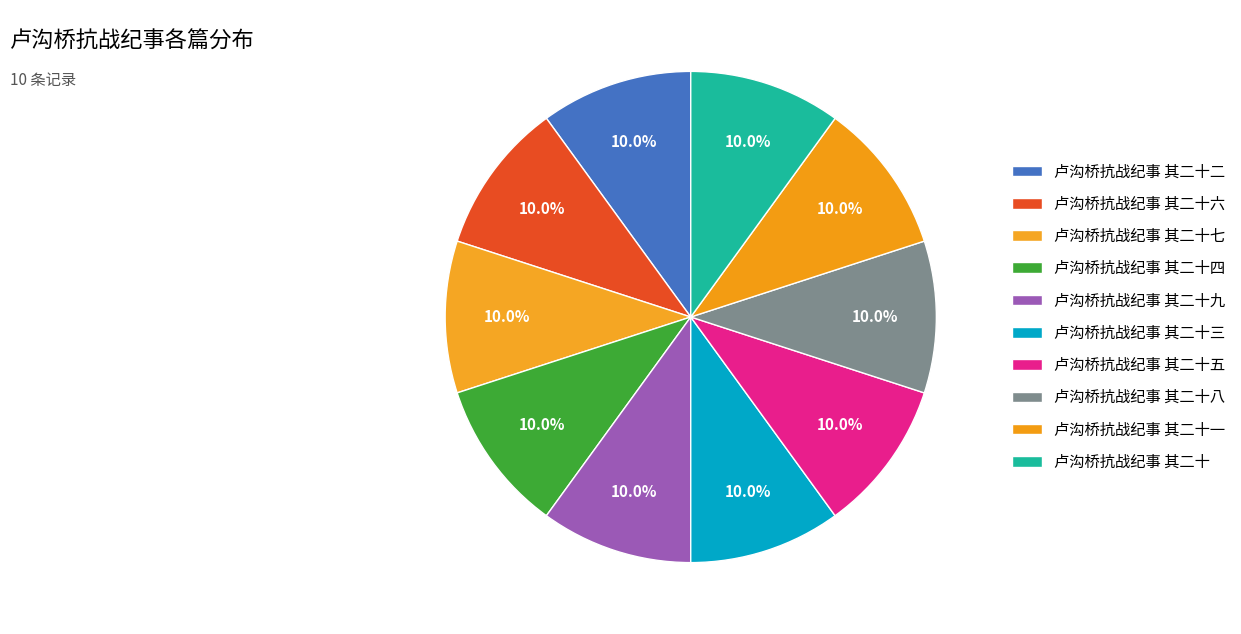

Between 卢沟桥抗战纪事 其二十八 and 卢沟桥抗战纪事 其二十五, which is larger?

卢沟桥抗战纪事 其二十八